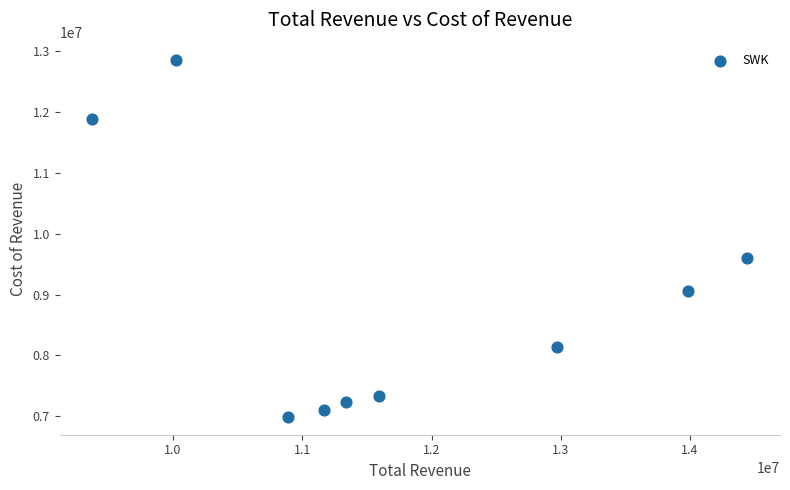

What is the range of X values (max minus min)?

5065700